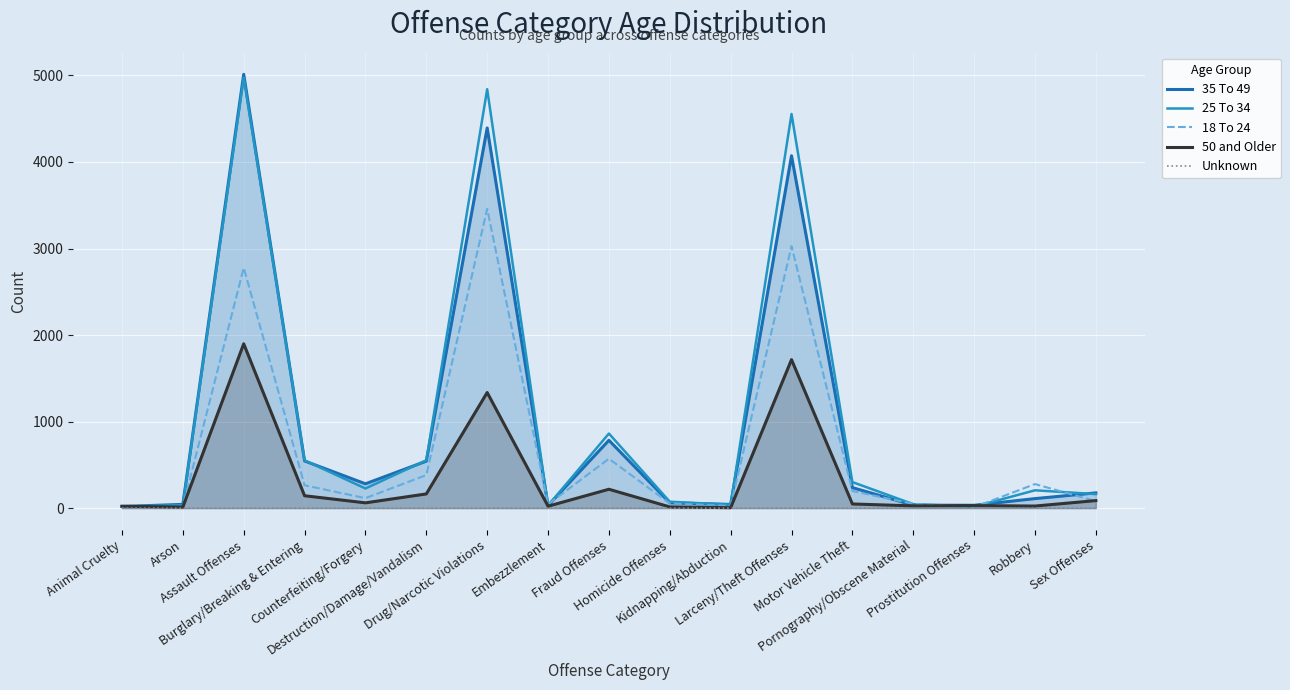

Which category has the highest value in the 18 To 24 series?

Drug/Narcotic Violations